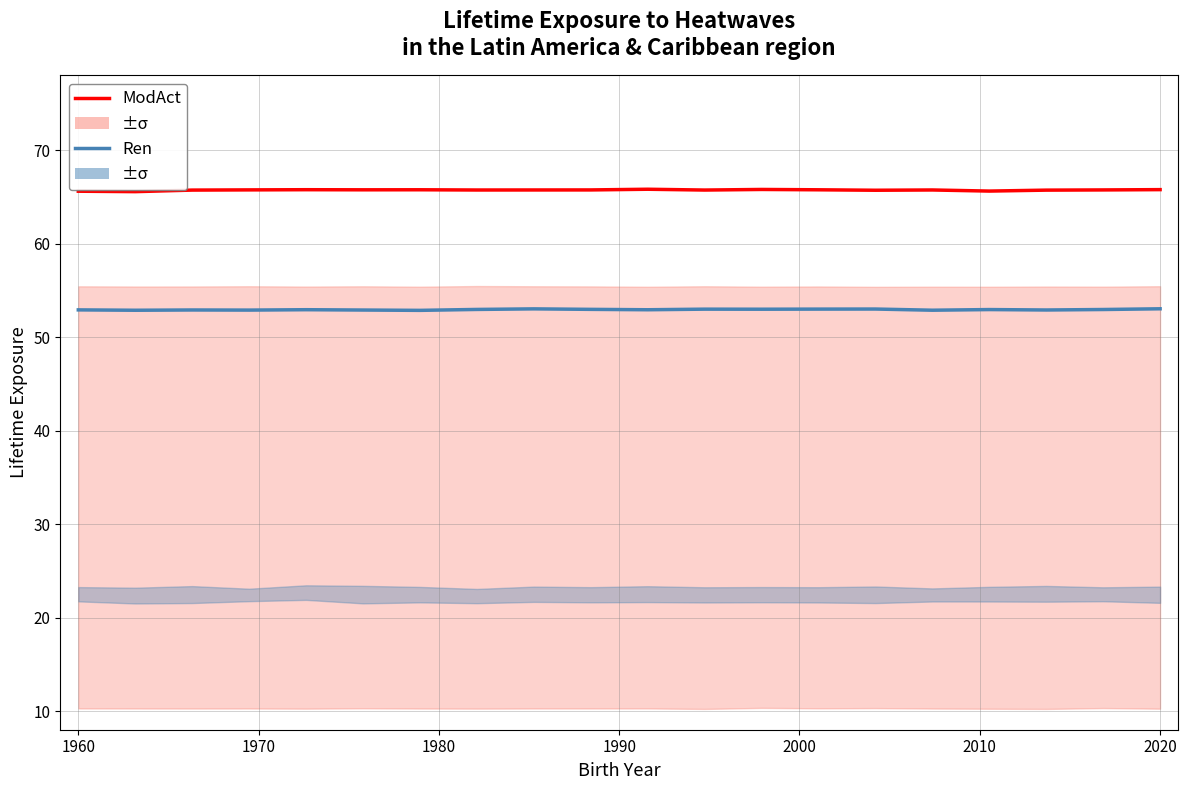

In ModAct, how many points are lower than both neighbors (excluding endpoints)?

6